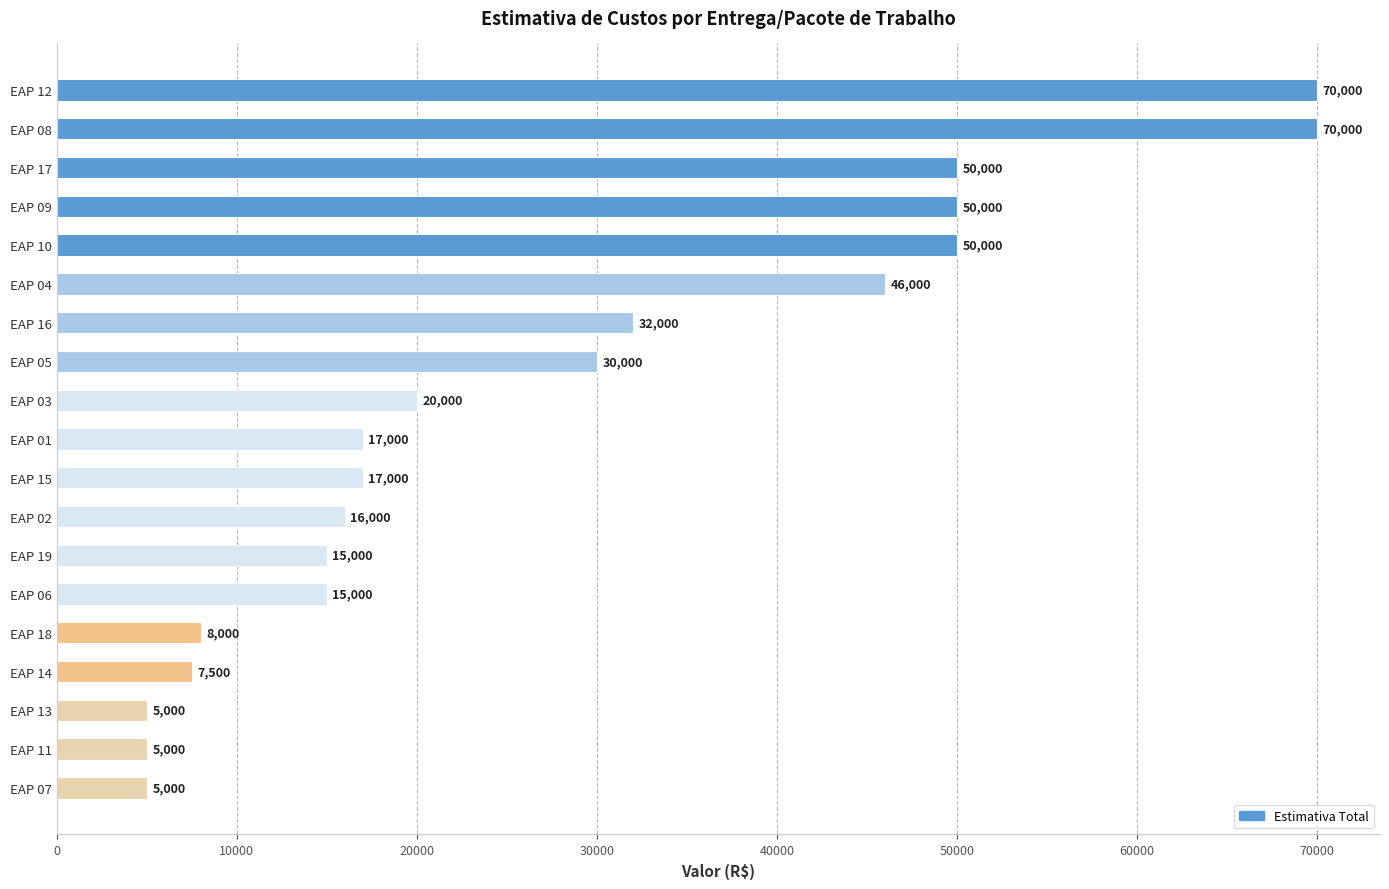

Approximately how many times larger is the value at EAP 05 compared to EAP 15?

1.8